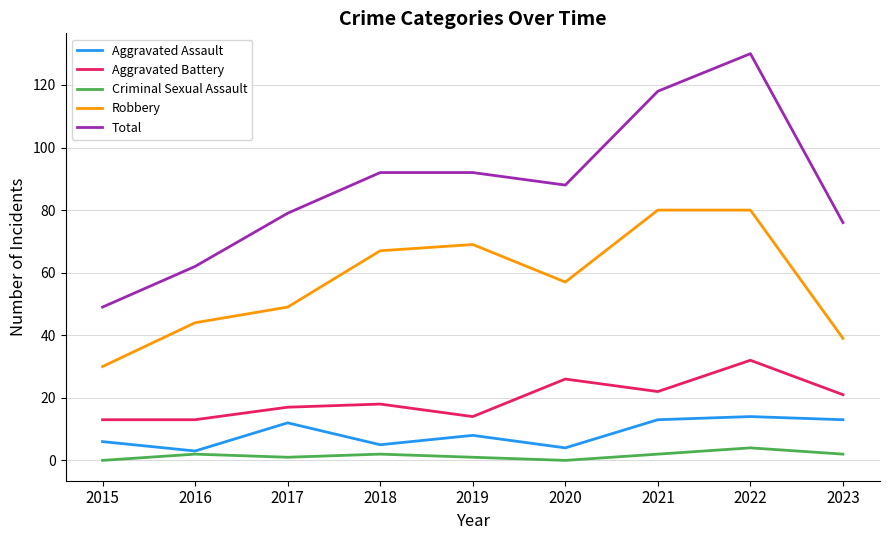

Which series has the widest spread of values?

Total